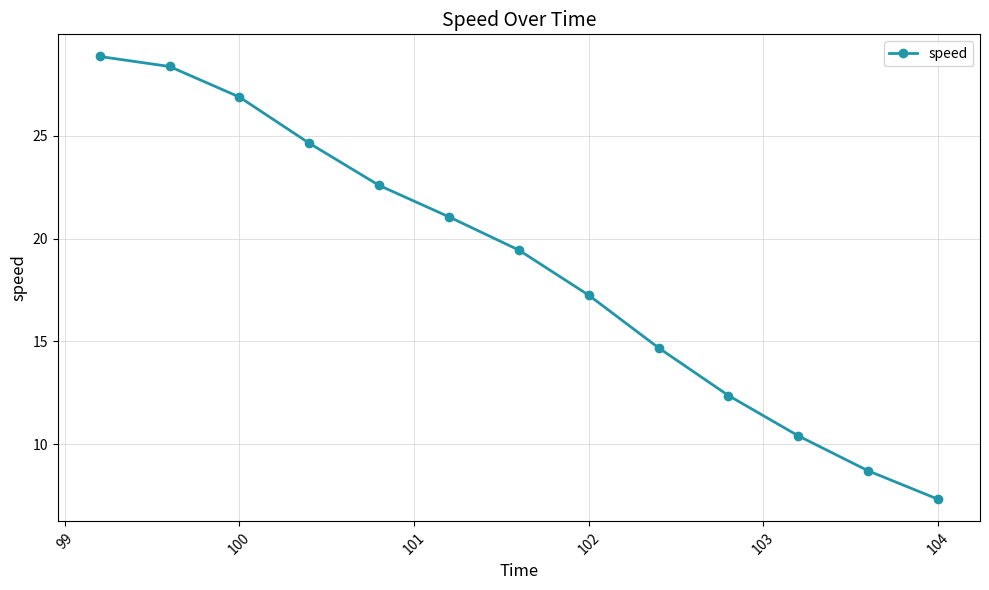

What is the minimum value shown in the chart?

7.3